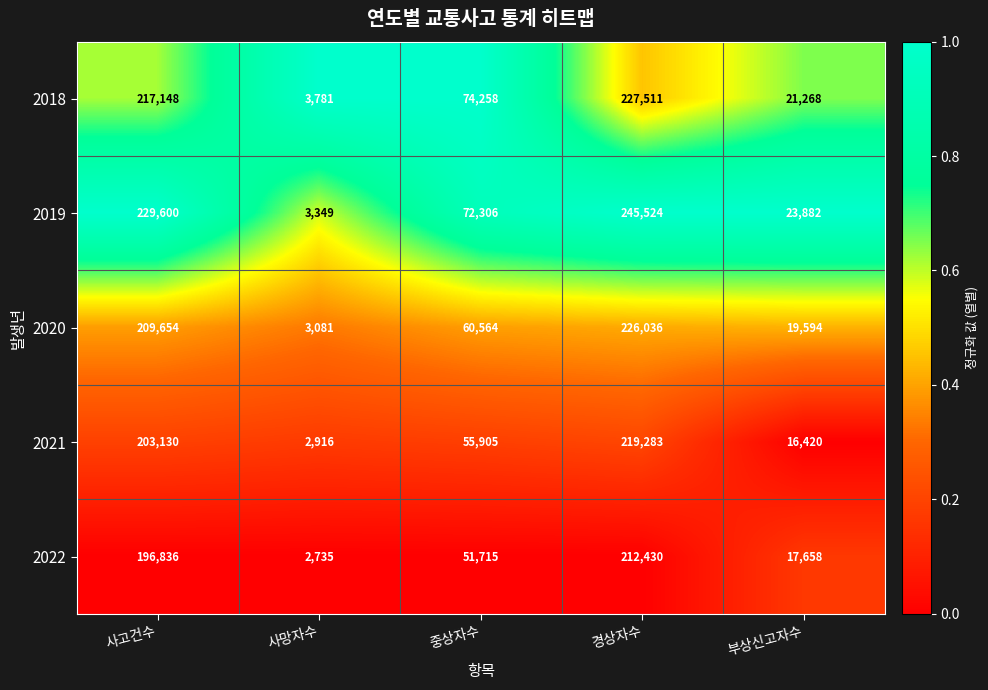

Which series has the largest total across all categories?

2019